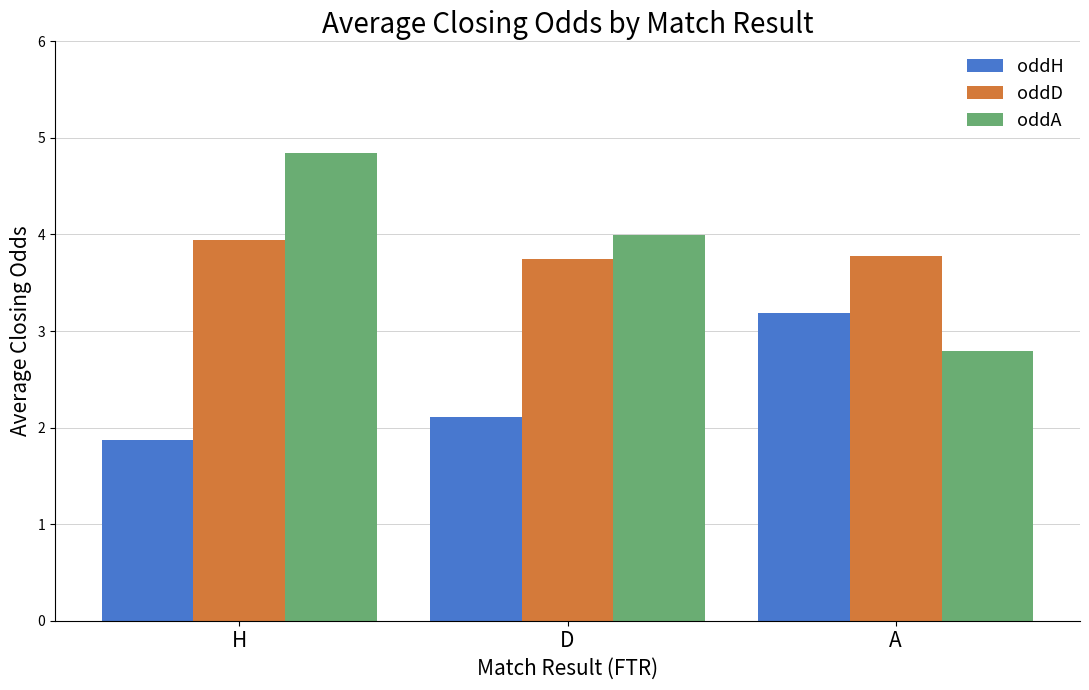

How many groups of bars are there?

3